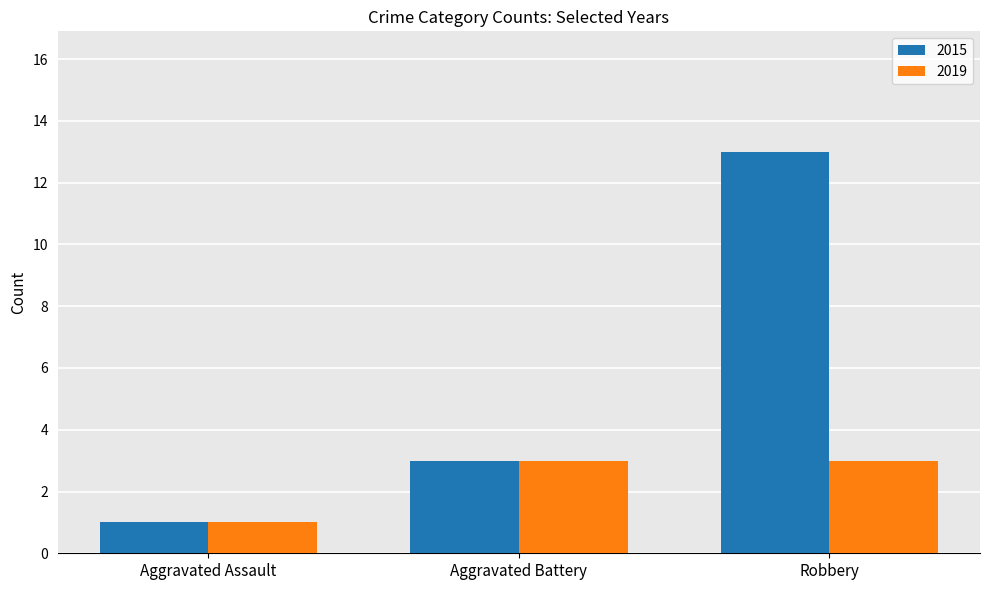

Count the 2019 values in the range 1 to 3.

3